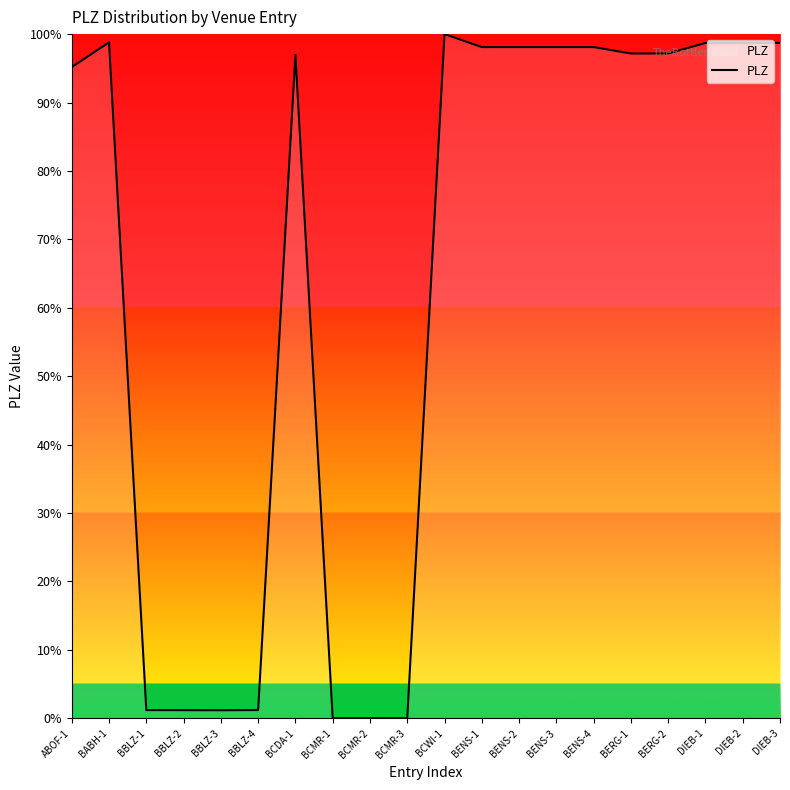

What is the maximum value shown in the chart?

100.0